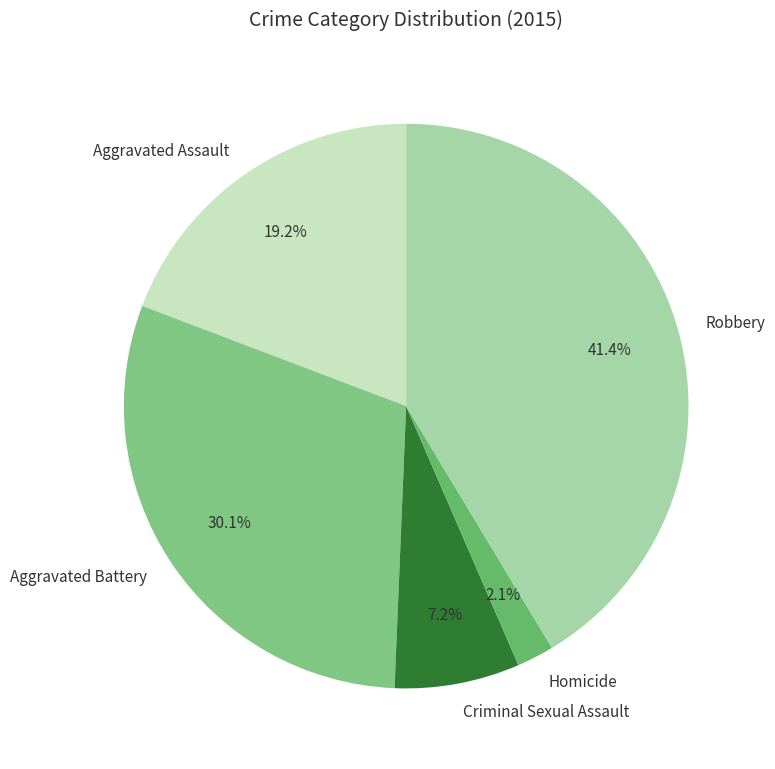

Approximately how many times larger is the value at Robbery compared to Criminal Sexual Assault?

5.8